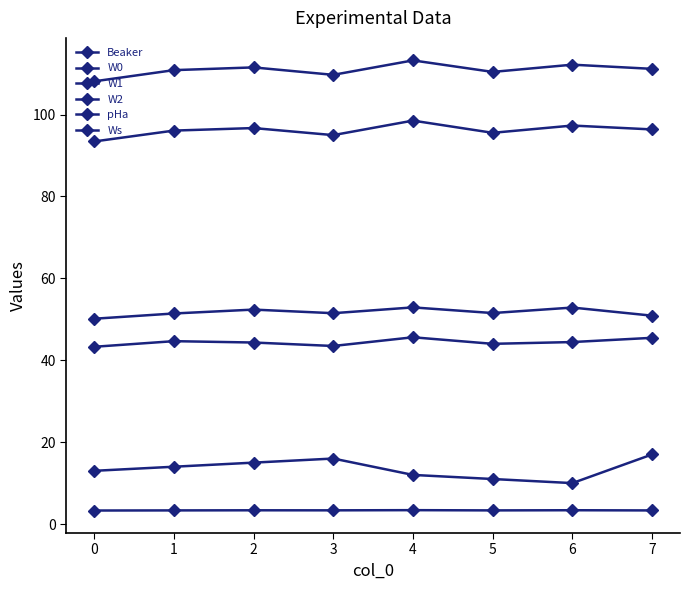

Count the number of data series in this chart.

6